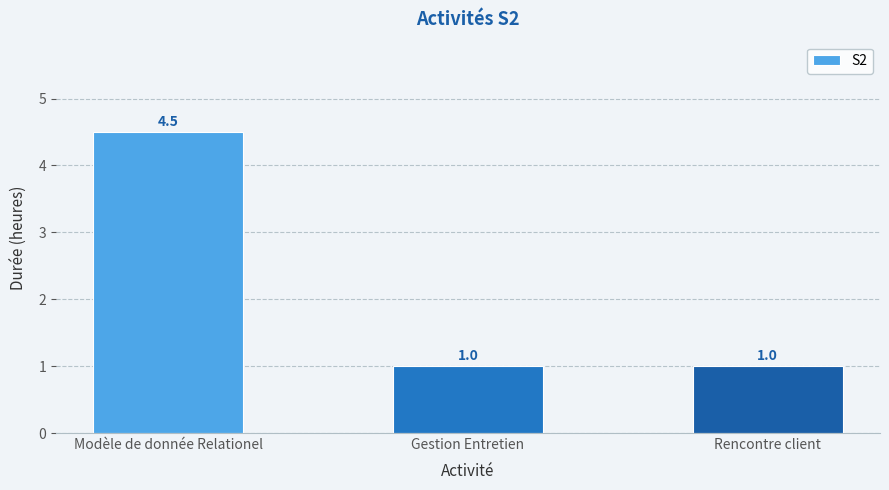

What is the ratio of the value at Modèle de donnée Relationel to the value at Rencontre client?

4.5